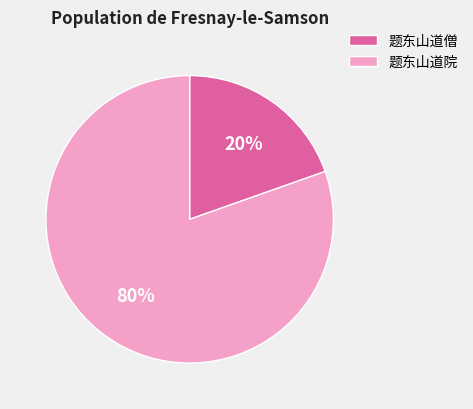

Between 题东山道僧 and 题东山道院, which is larger?

题东山道院